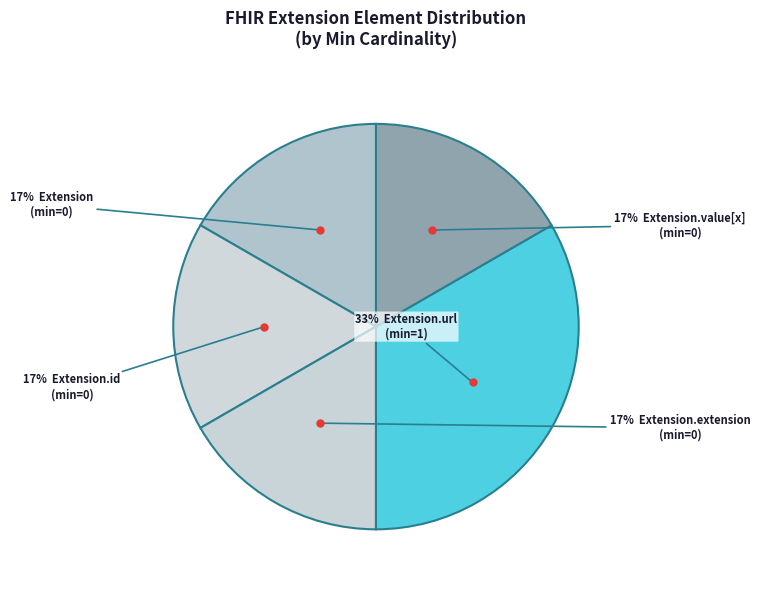

Which category has the smallest portion of the pie?

Extension